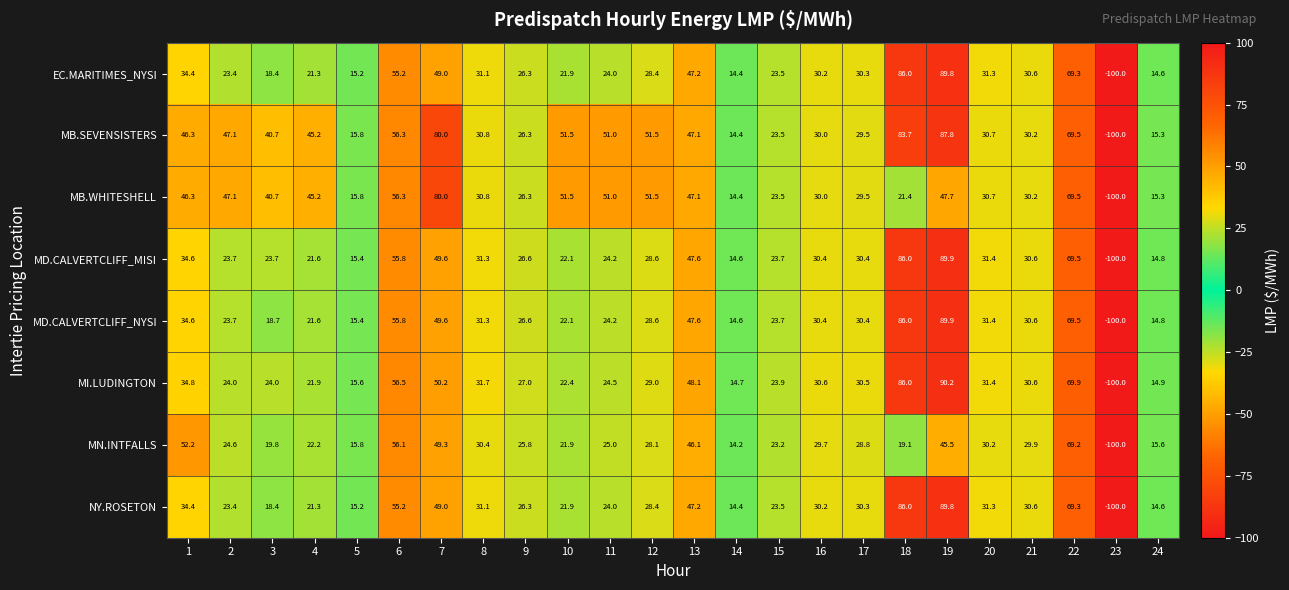

Which series has the widest spread of values?

MI.LUDINGTON